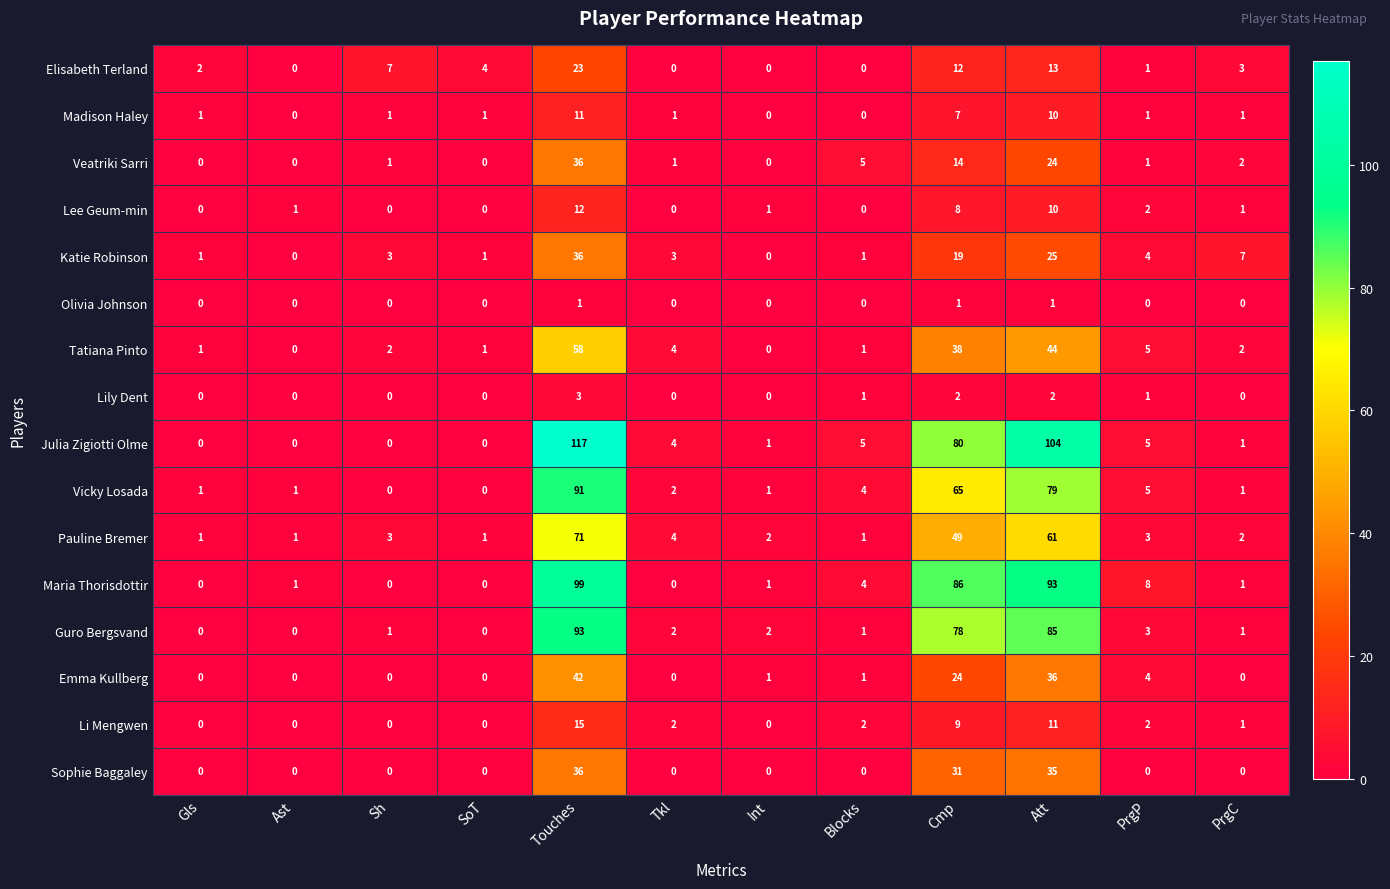

The value of Lee Geum-min at Touches is 4. True or false?

False